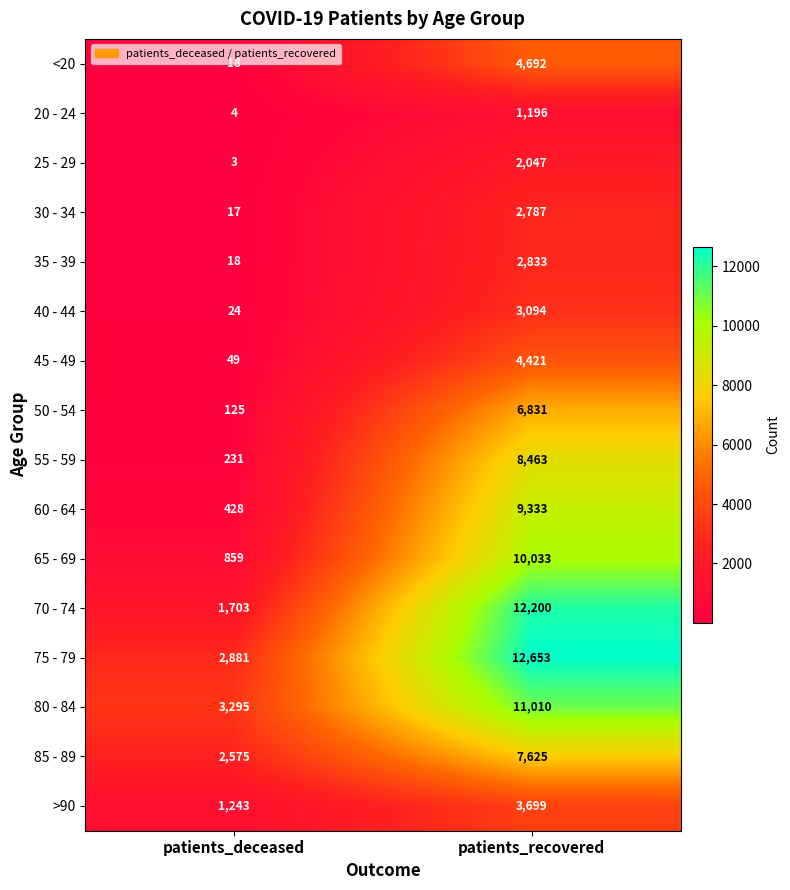

The 60 - 64 series shows 9333 at patients_recovered. True or false?

True